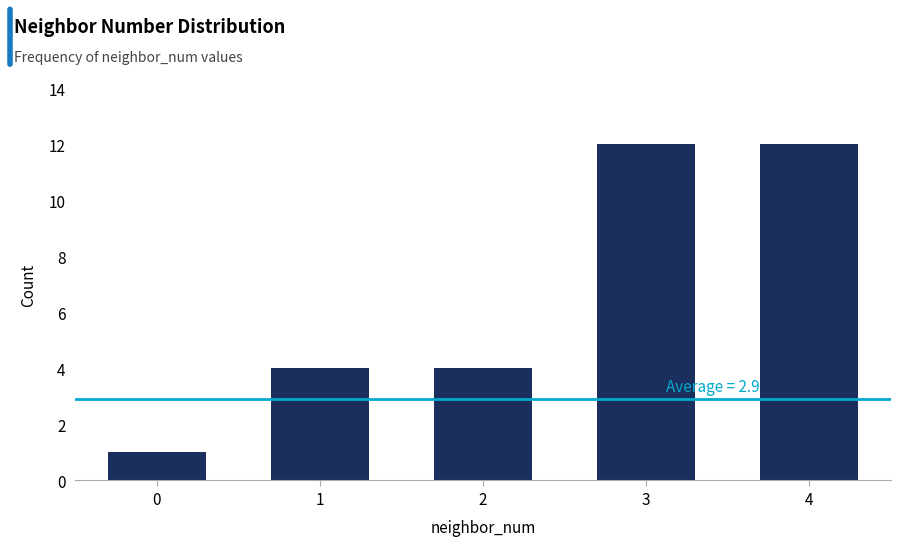

Reading left to right, list all the values displayed in this chart.

1	4	4	12	12